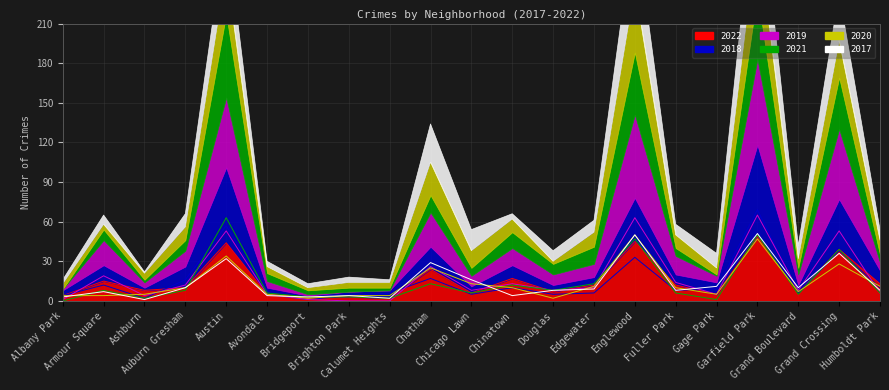

What is the spread (max minus min) of values at Calumet Heights?

6